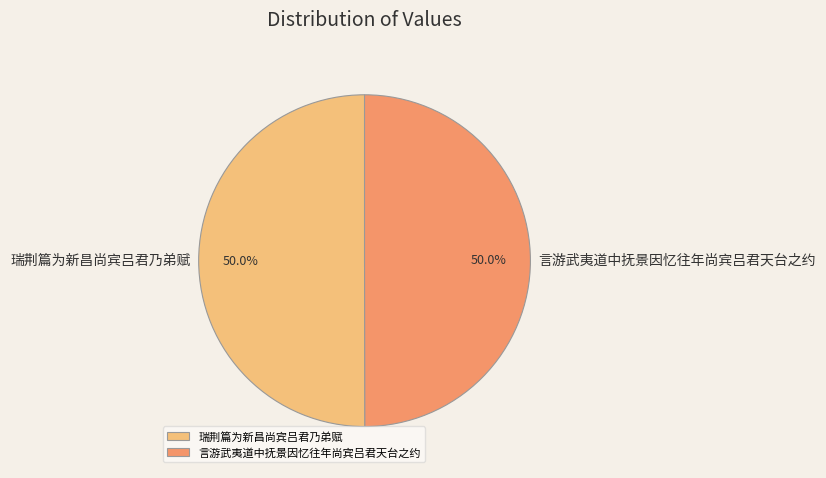

Approximately how many times larger is the value at 言游武夷道中抚景因忆往年尚宾吕君天台之约 compared to 瑞荆篇为新昌尚宾吕君乃弟赋?

1.0